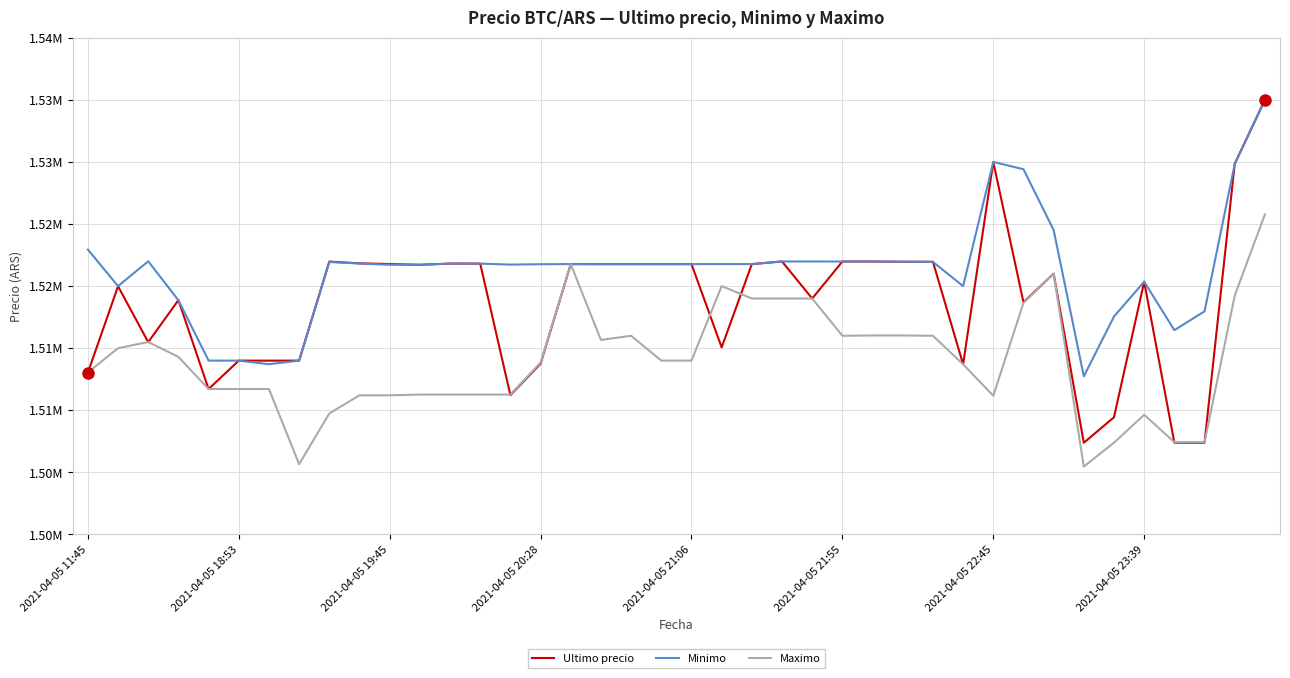

What are all the series names shown in the legend?

Ultimo precio, Minimo, Maximo